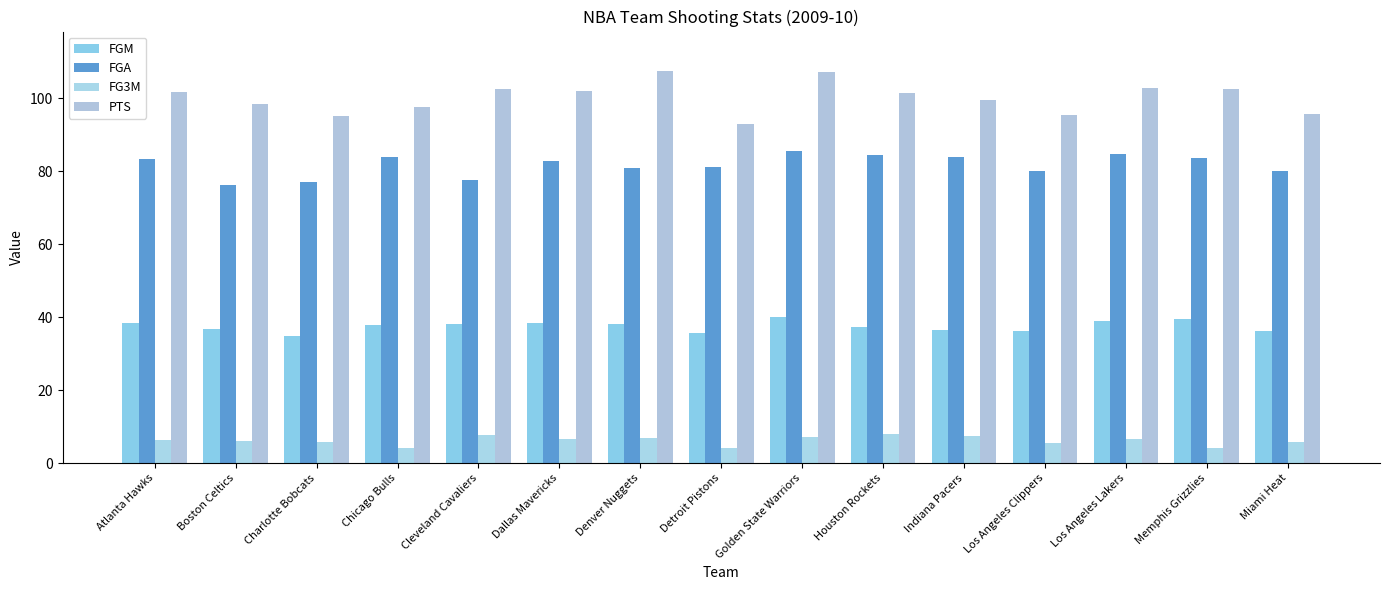

What is the minimum value shown in the chart?

4.0